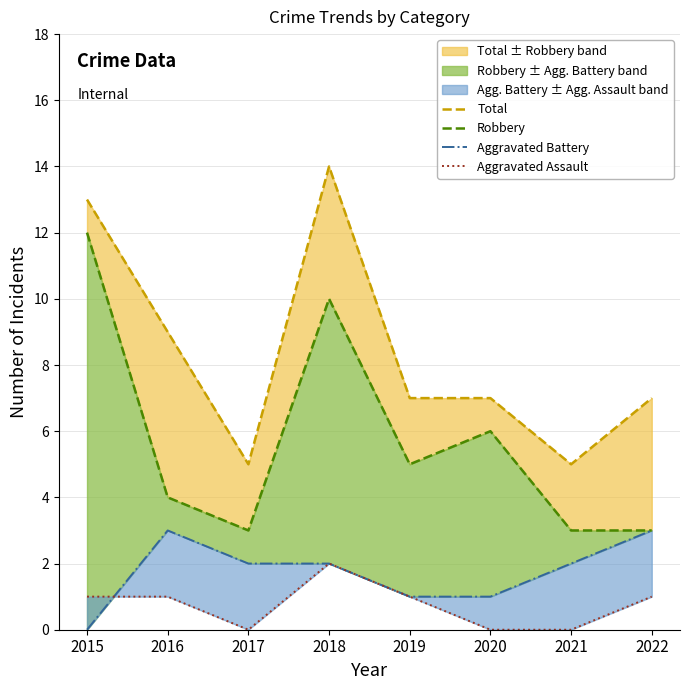

Reading left to right, extract all data points from this chart.

Total: 2015=13	2016=9	2017=5	2018=14	2019=7	2020=7	2021=5	2022=7
Robbery: 2015=12	2016=4	2017=3	2018=10	2019=5	2020=6	2021=3	2022=3
Aggravated Battery: 2015=0	2016=3	2017=2	2018=2	2019=1	2020=1	2021=2	2022=3
Aggravated Assault: 2015=1	2016=1	2017=0	2018=2	2019=1	2020=0	2021=0	2022=1